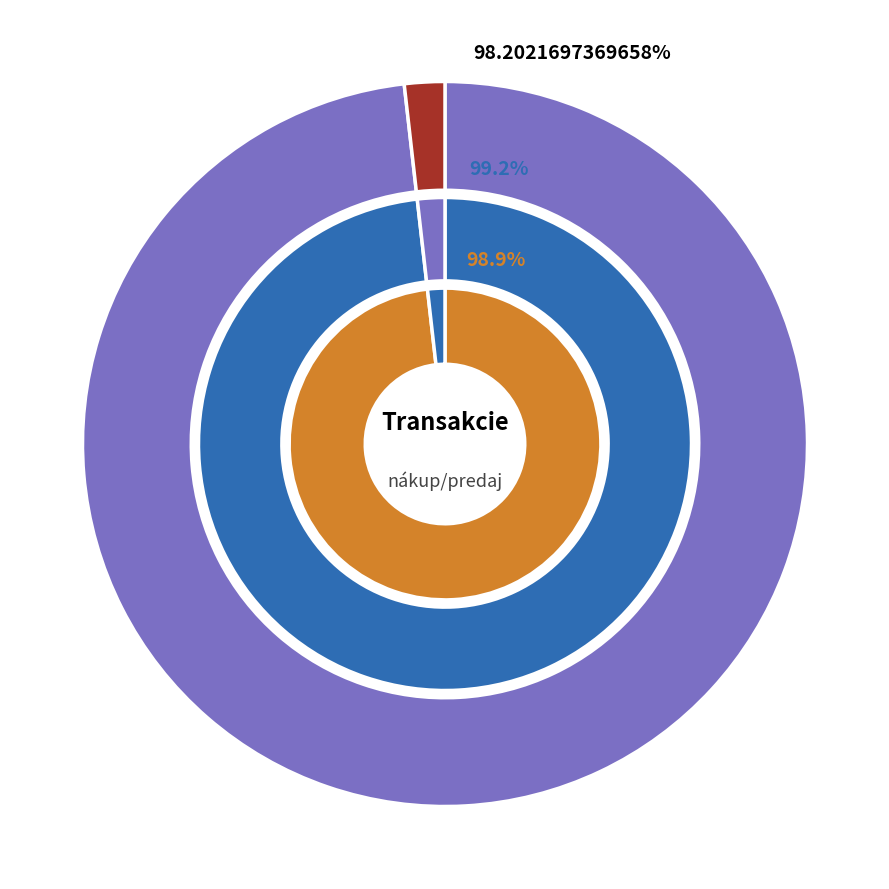

Combined, what portion of the pie is nákup and predaj?

100.0%